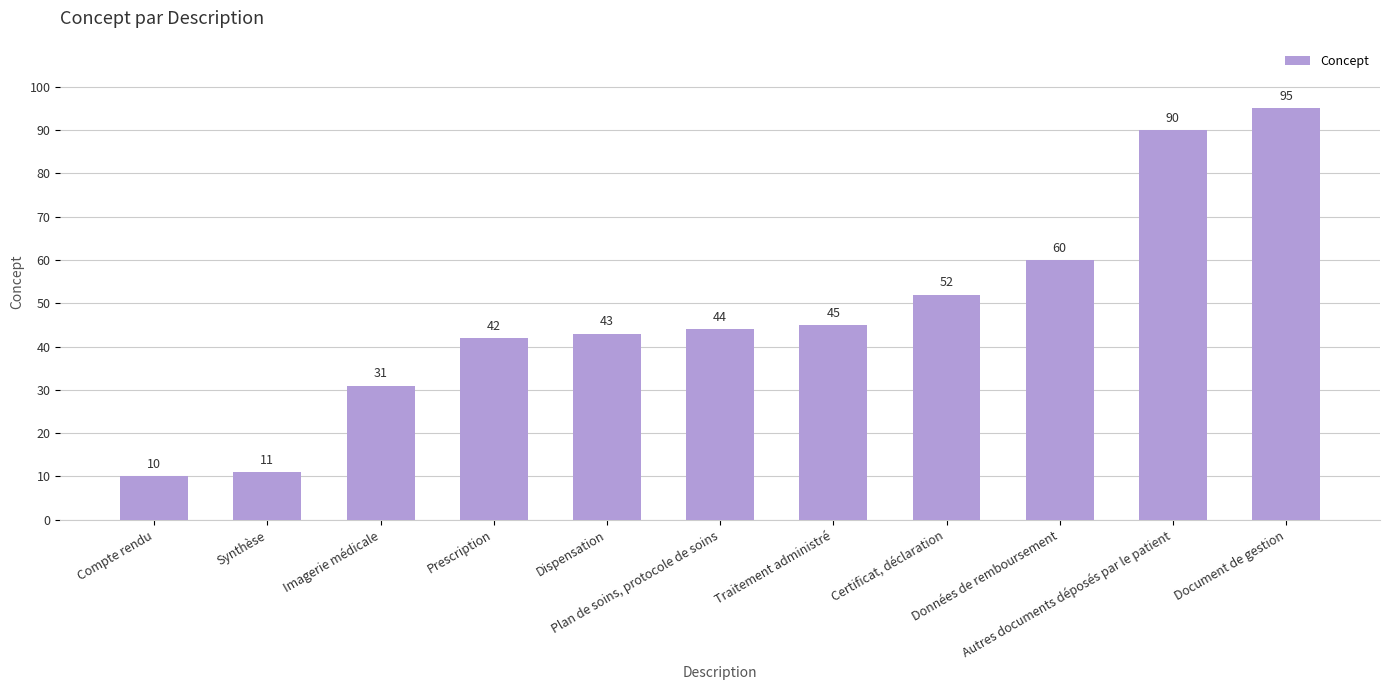

Are the bars grouped side by side (vs. stacked)?

No